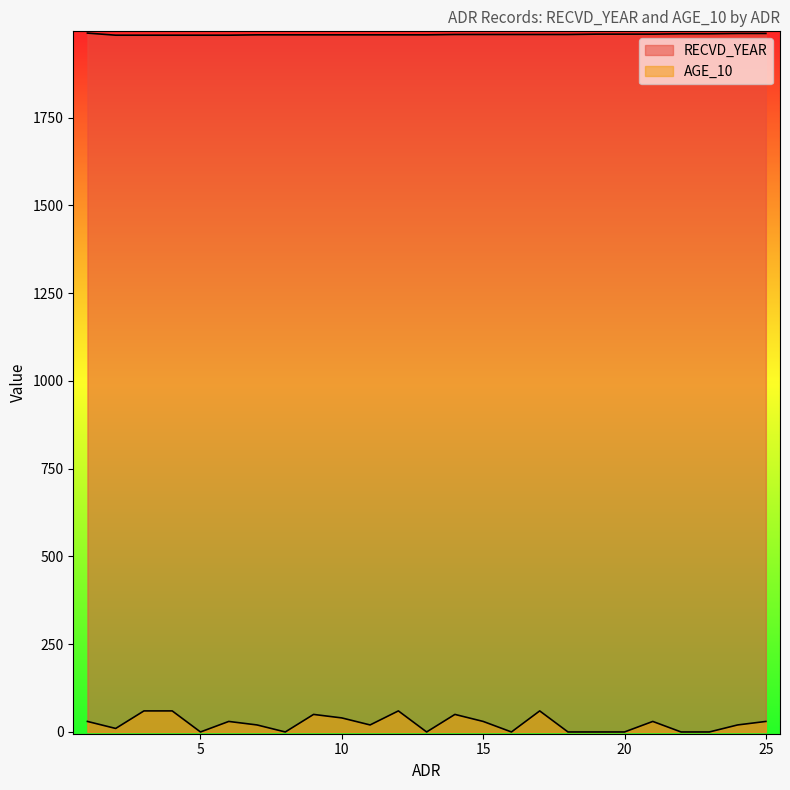

Which series changed the most between 1 and 18?

AGE_10